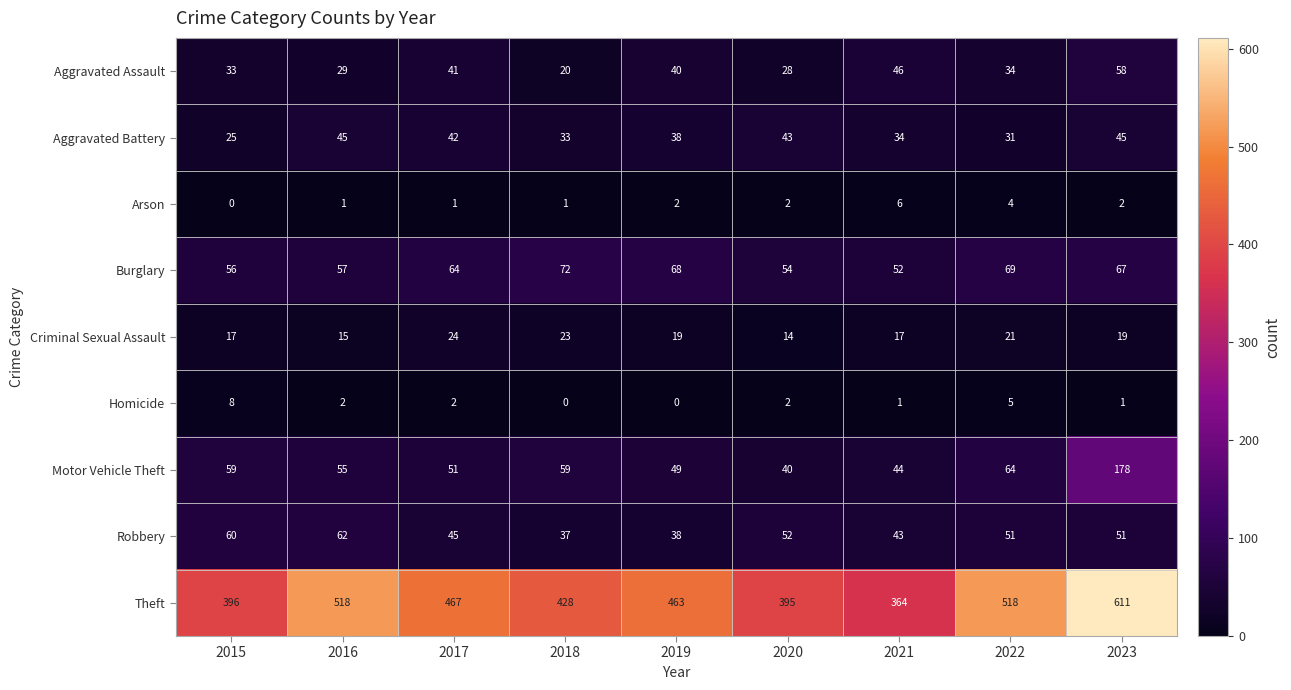

Where is Aggravated Battery nearest to the value 35?

2021